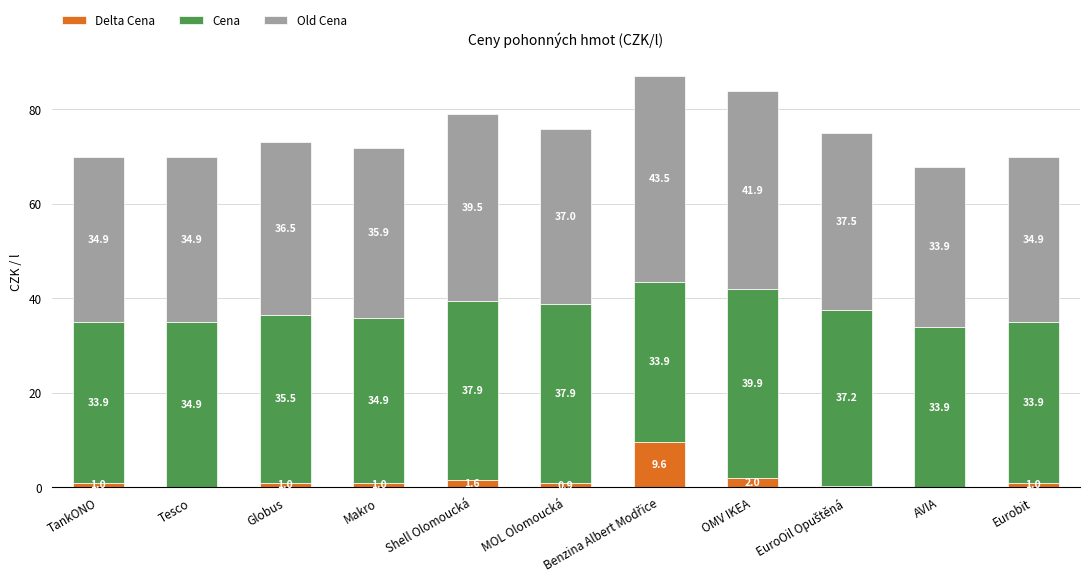

Are the bars grouped side by side (vs. stacked)?

No